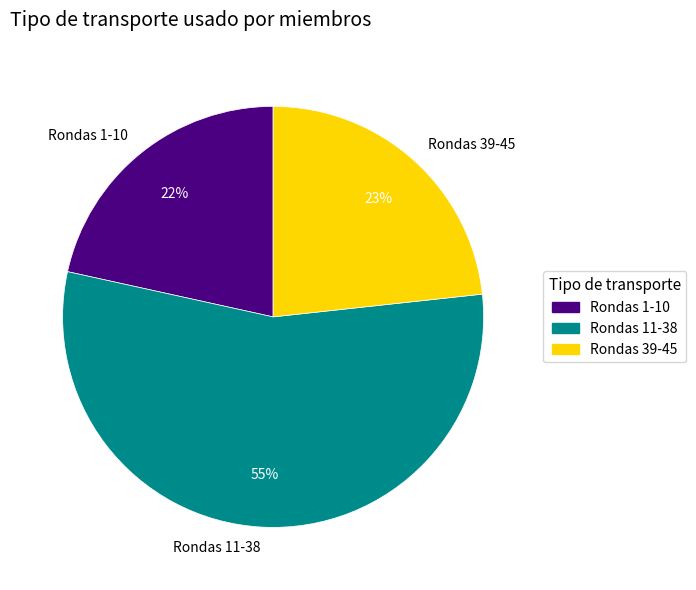

To the nearest percent, what is the combined percentage of Rondas 39-45 and Rondas 11-38?

78%